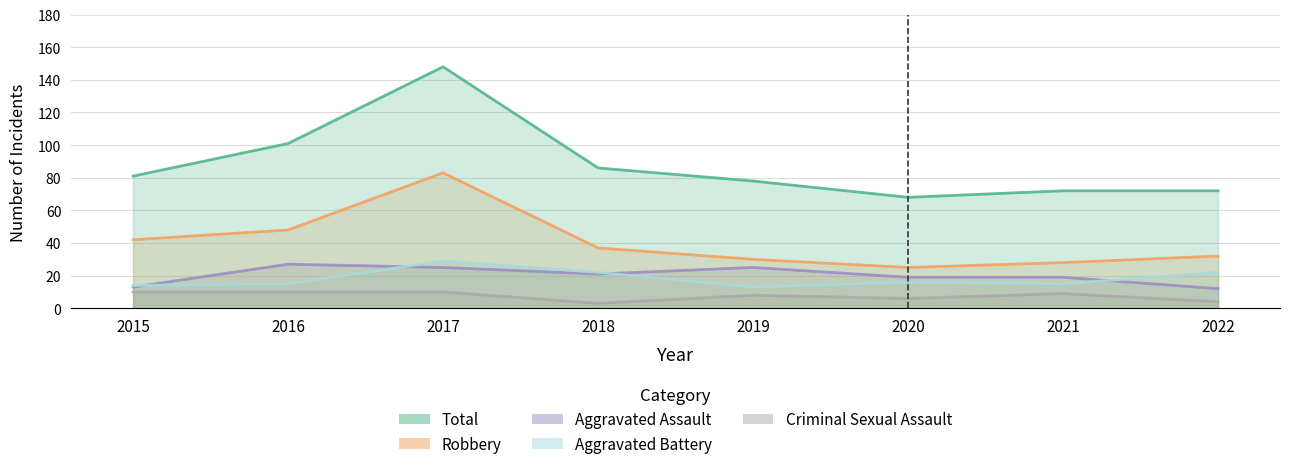

True or false: Aggravated Battery and Total cross at least once.

False